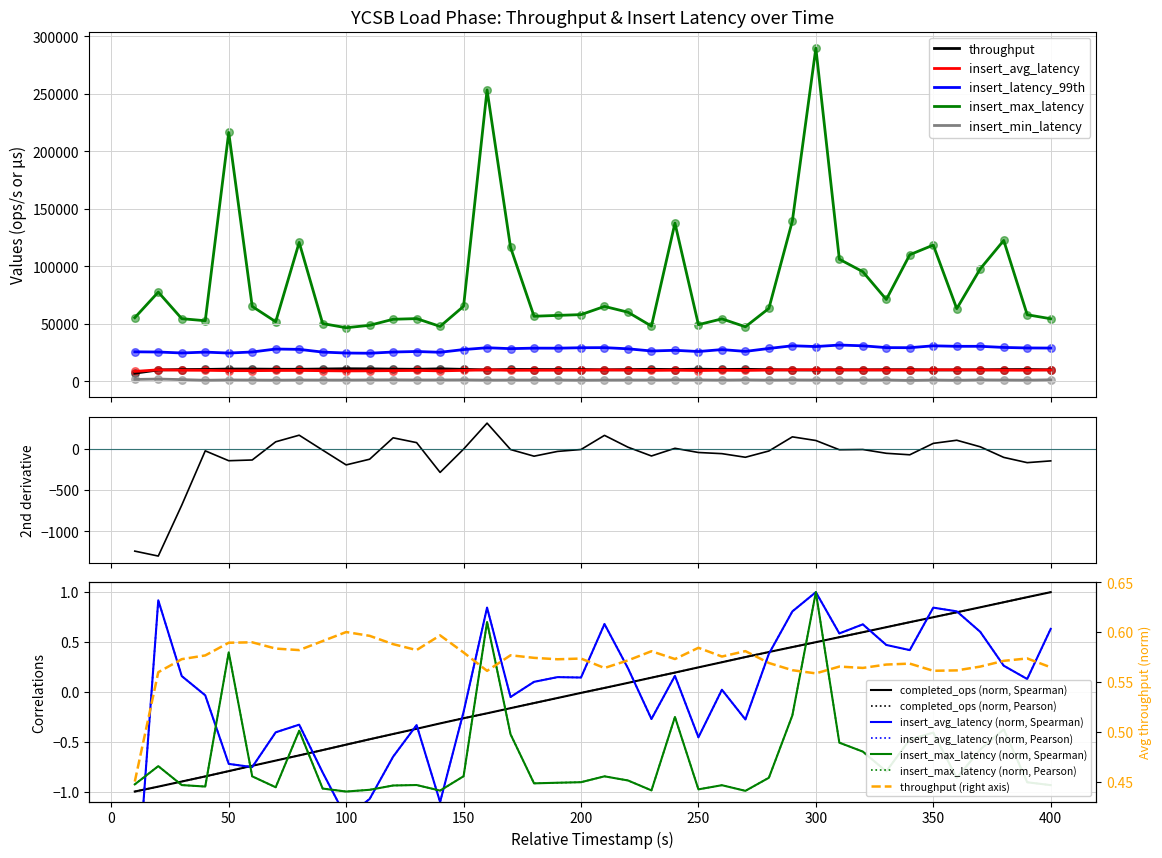

What are all the series names shown in the legend?

throughput, insert_avg_latency, insert_max_latency, insert_latency_99th, insert_min_latency